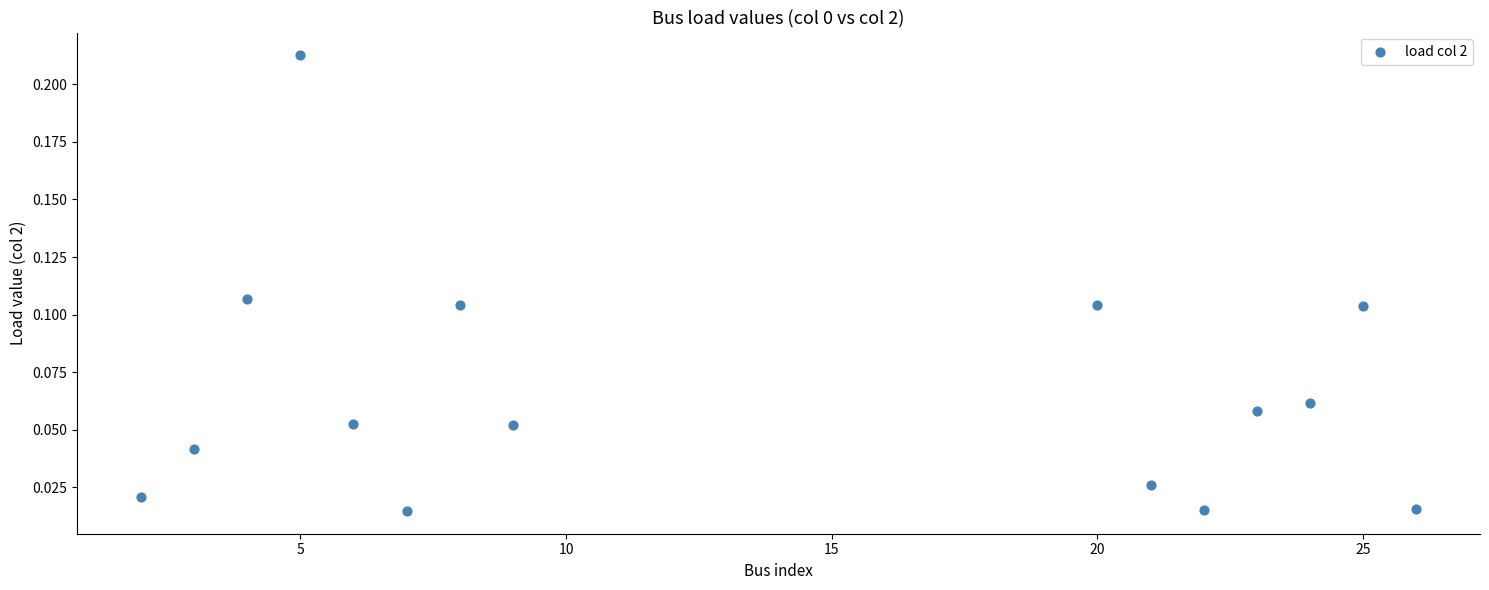

What is the range of X values (max minus min)?

24.0